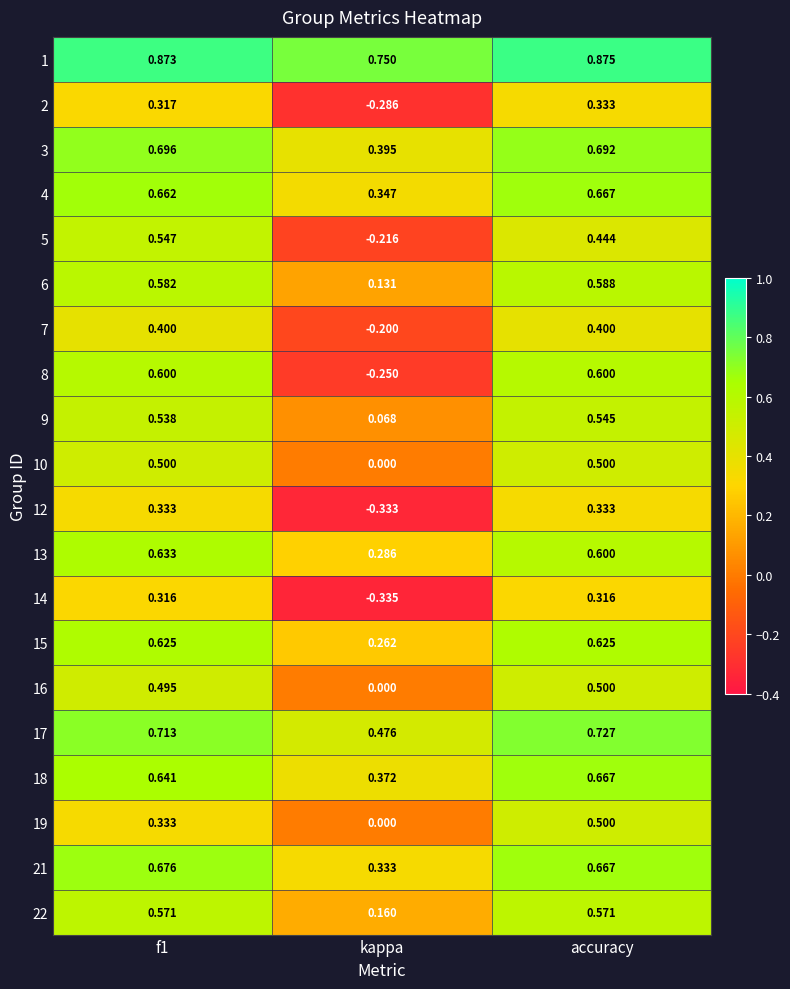

Which category has the highest value across all series?

accuracy